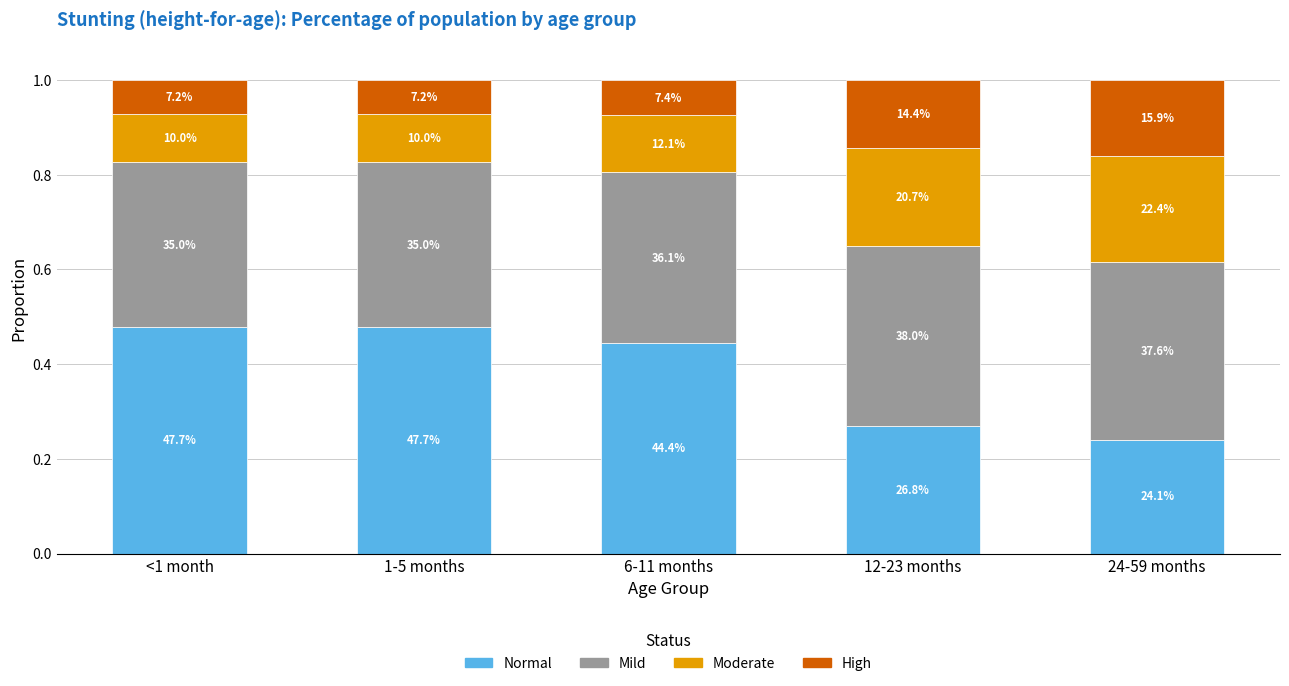

Does the chart contain any negative values?

No